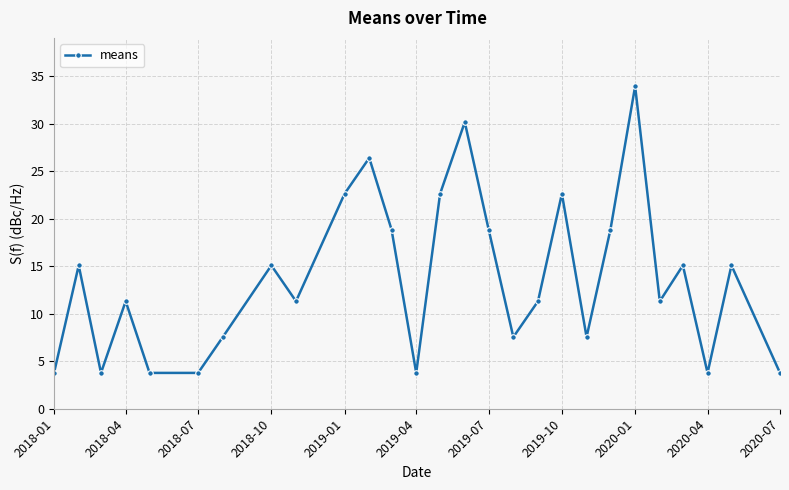

What is the value of the 23rd point from the left?

11.3